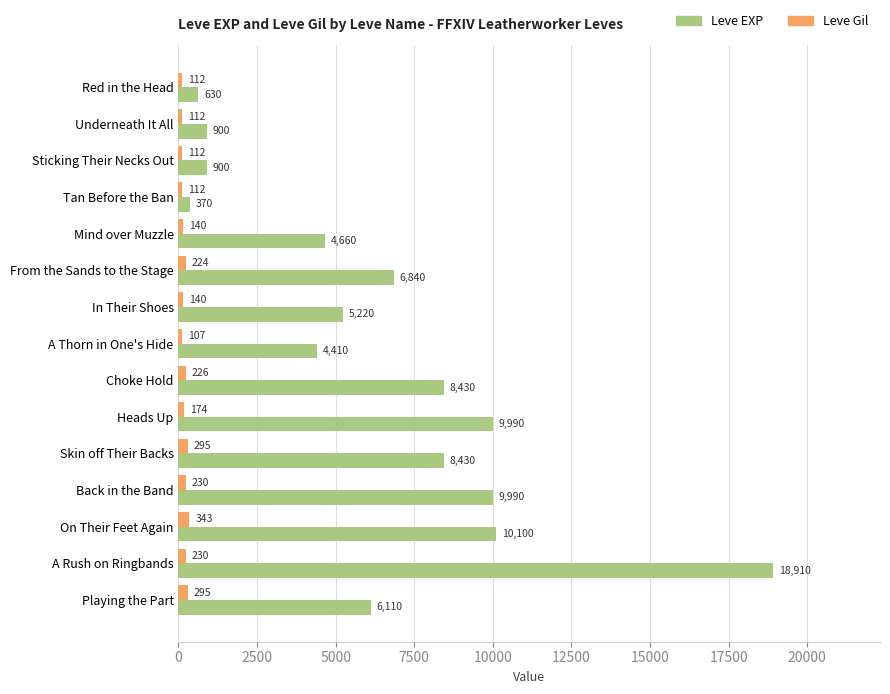

Rank the series by their maximum value, from highest to lowest.

Leve EXP, Leve Gil